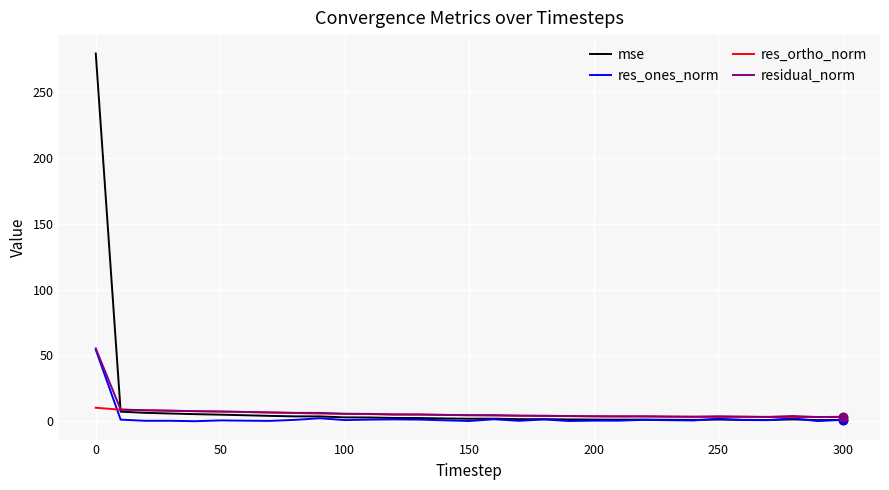

What is the maximum value shown in the chart?

278.9